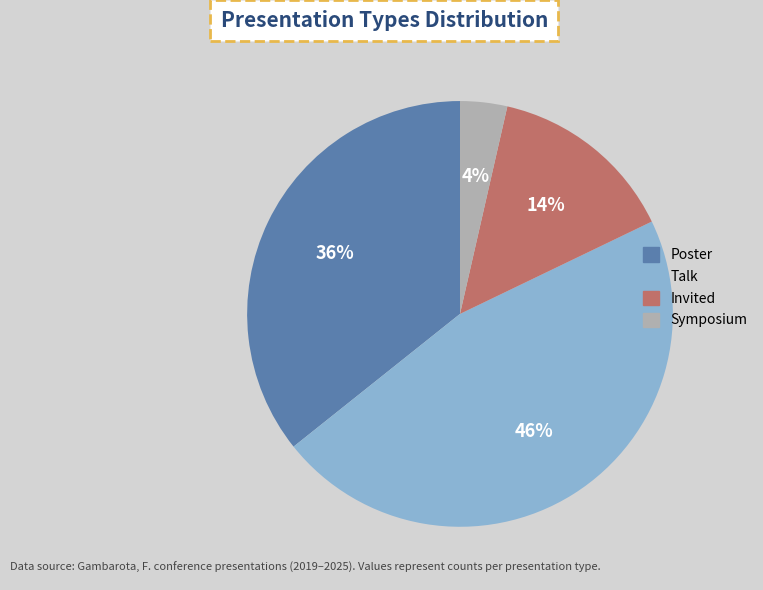

Does any single category account for the majority?

No